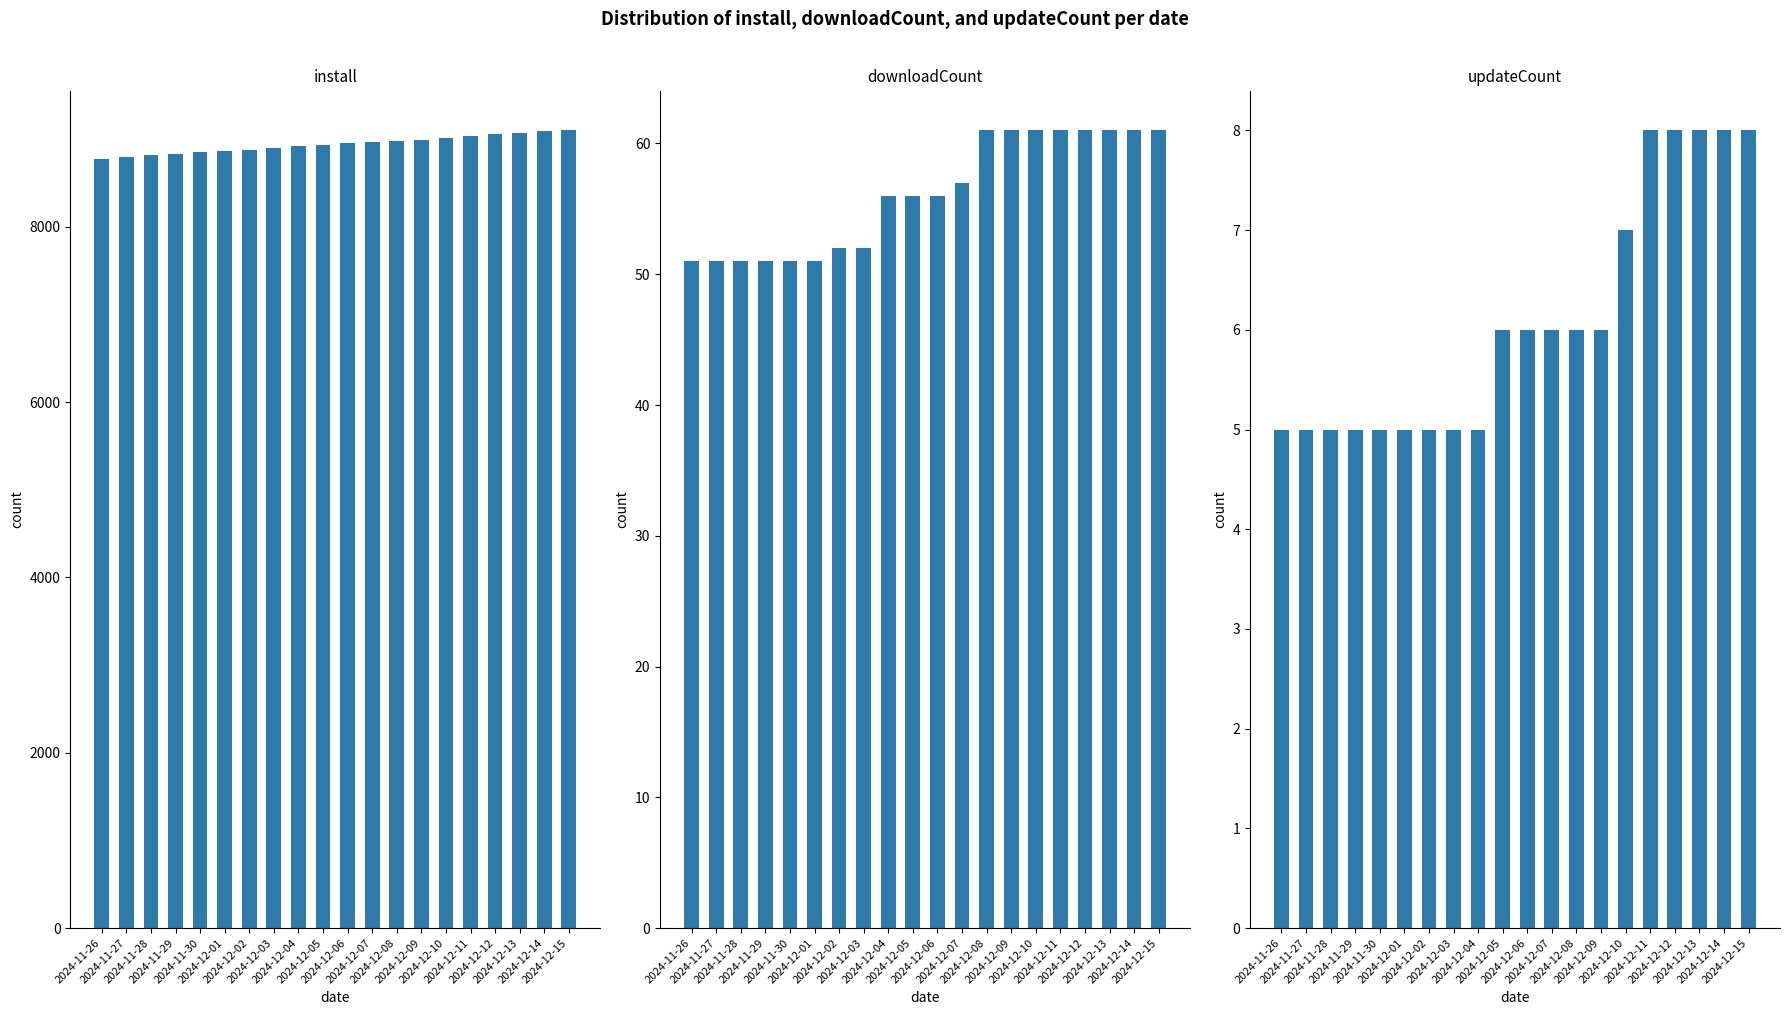

What are all the series names shown in the legend?

install, downloadCount, updateCount